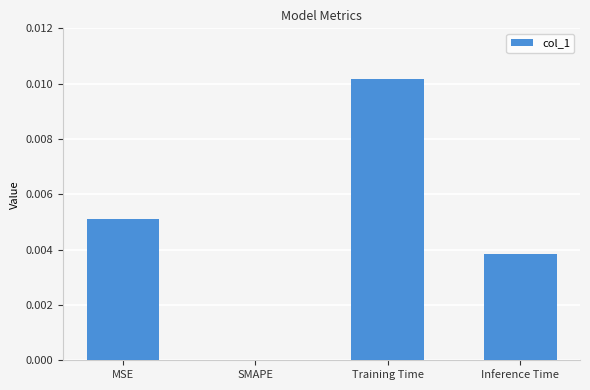

Which category has the highest value across all series?

Training Time